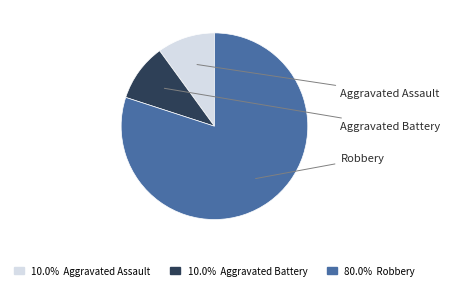

Count the number of slices in the pie.

3